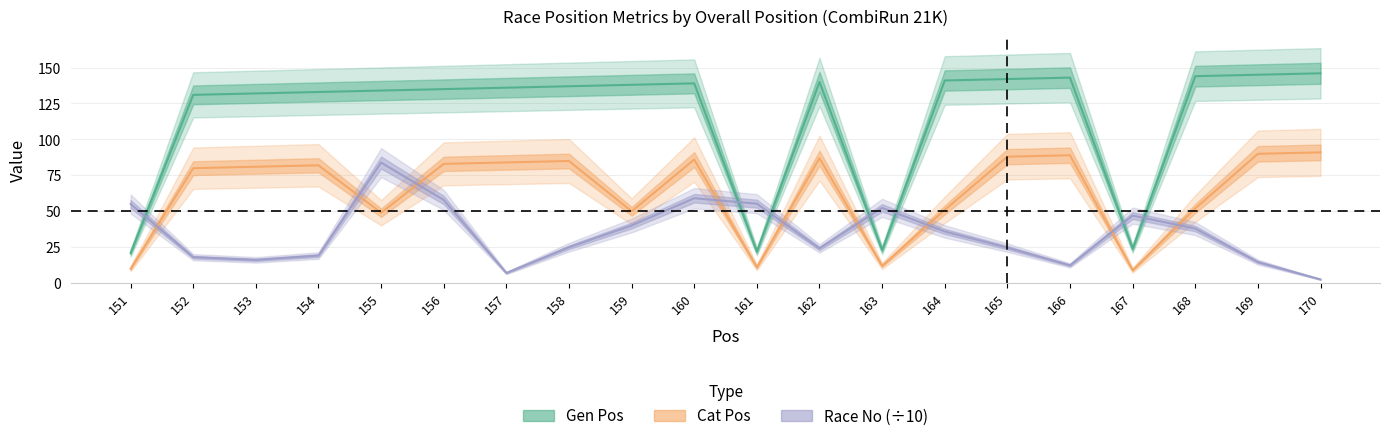

What is the difference between the highest and lowest values at 170?

143.4